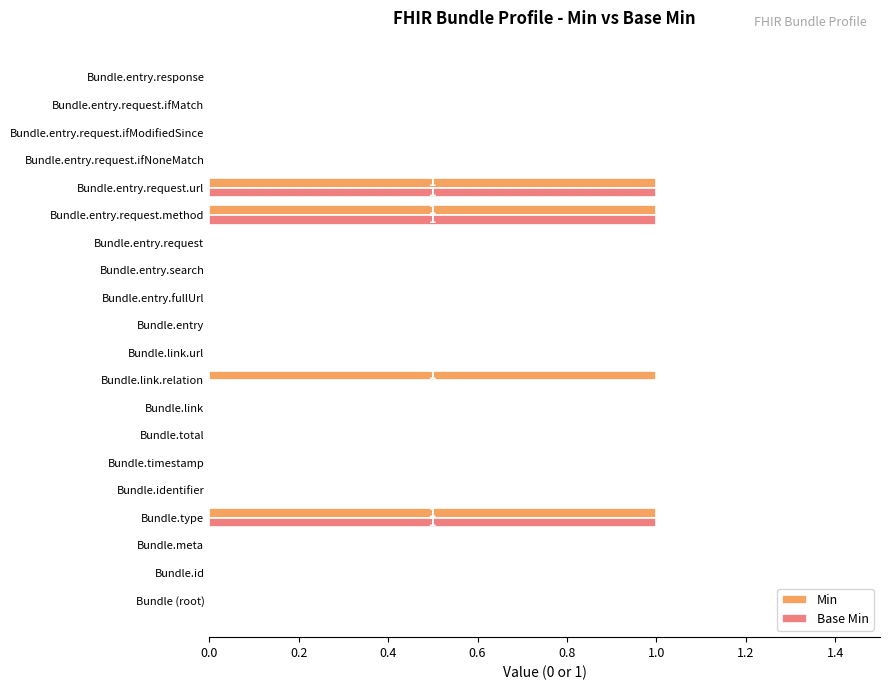

Is it true that Base Min equals 0 at Bundle.entry?

True